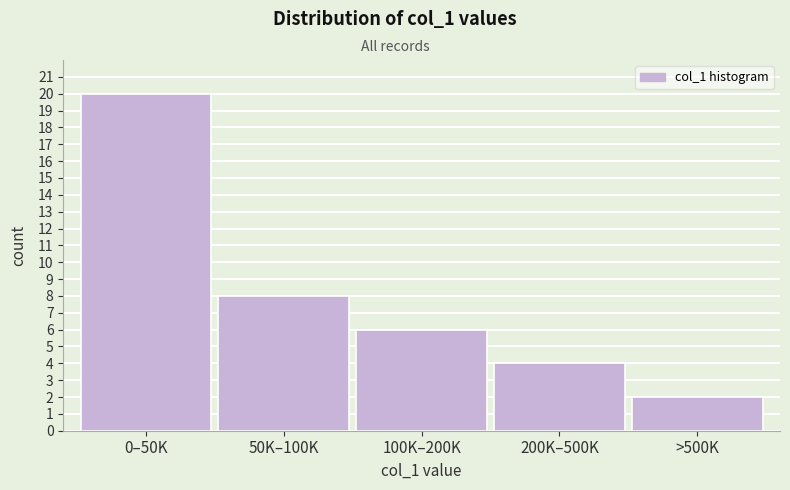

Reading left to right, transcribe all the data shown in this chart.

0–50K=20	50K–100K=8	100K–200K=6	200K–500K=4	>500K=2